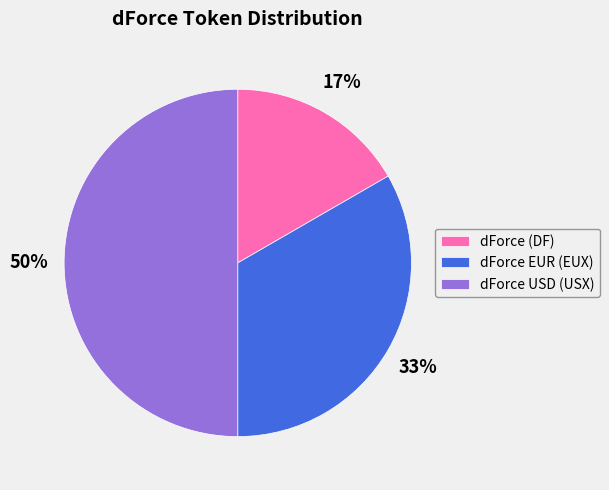

Combined, do dForce (DF) and dForce USD (USX) account for over 50%?

Yes